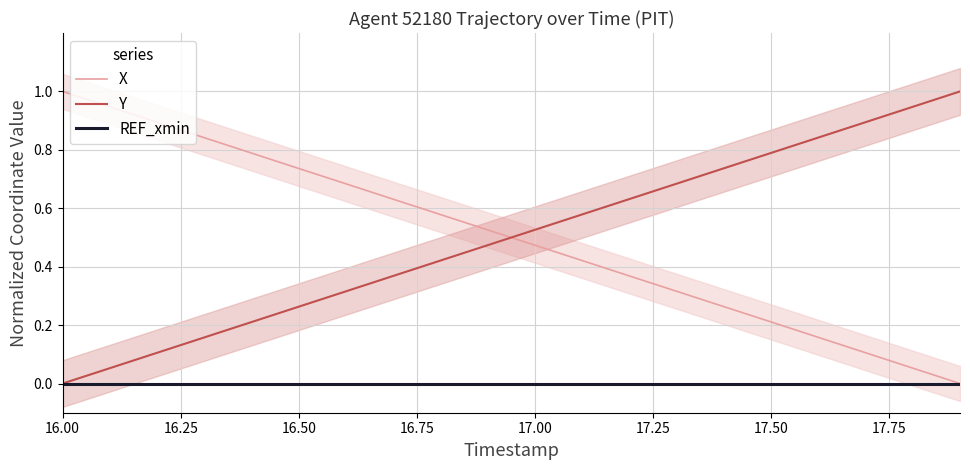

True or false: REF_xmin and Y cross at least once.

False